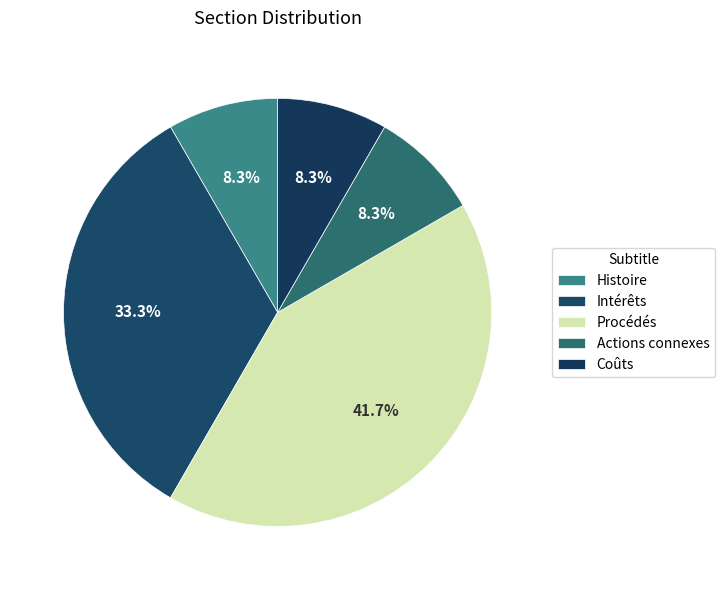

What is the smallest slice in the pie chart?

Histoire